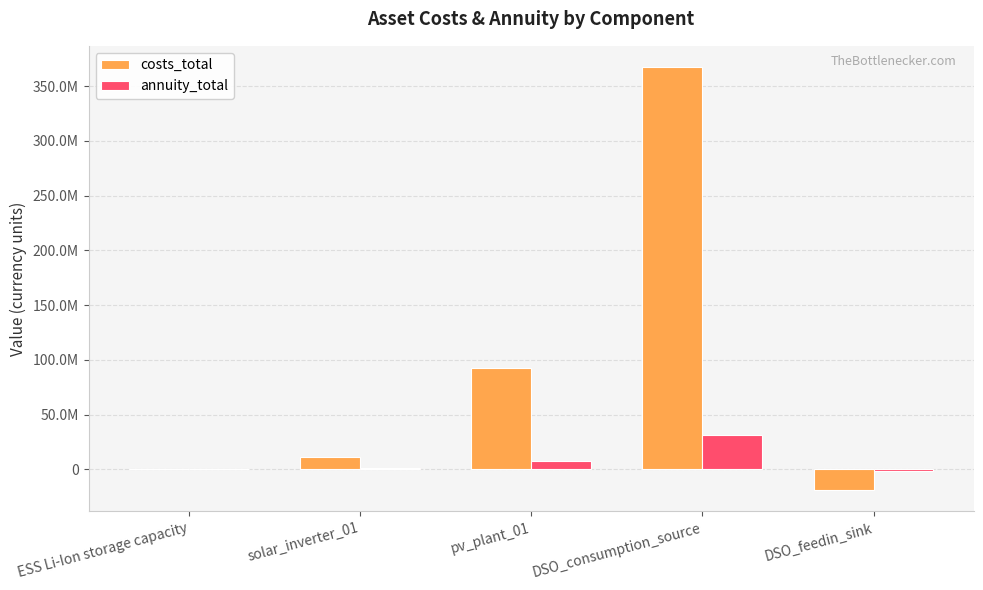

What are all the series names shown in the legend?

costs_total, annuity_total